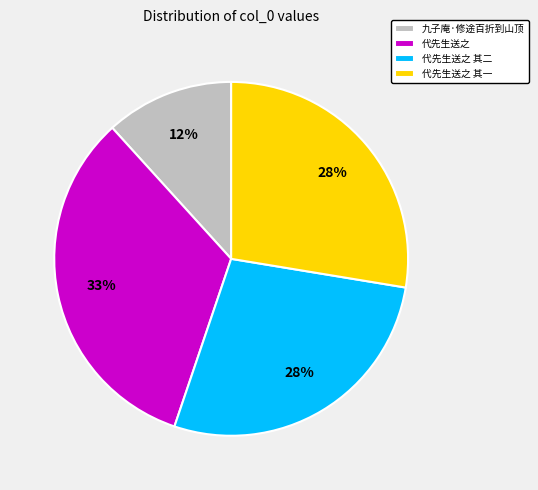

Which has a higher value, 代先生送之 其一 or 九子庵·修途百折到山顶?

代先生送之 其一